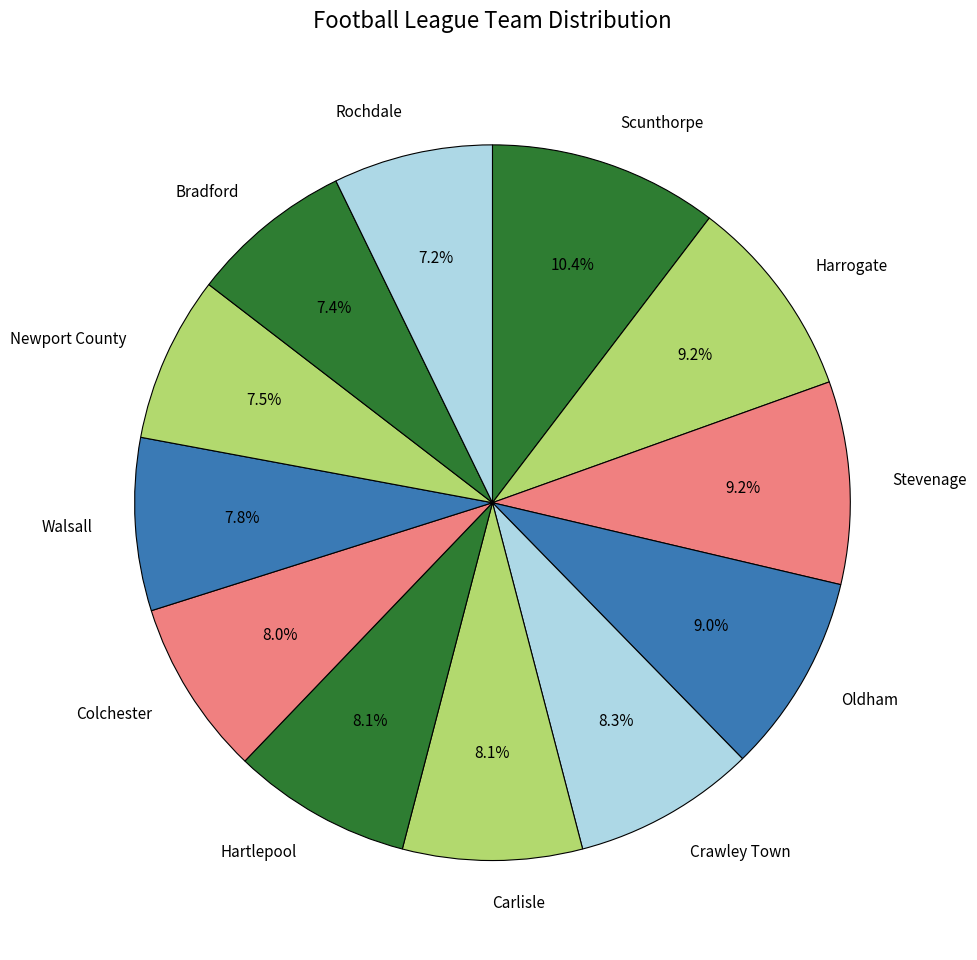

What is the total percentage of Oldham and Colchester?

17.0%